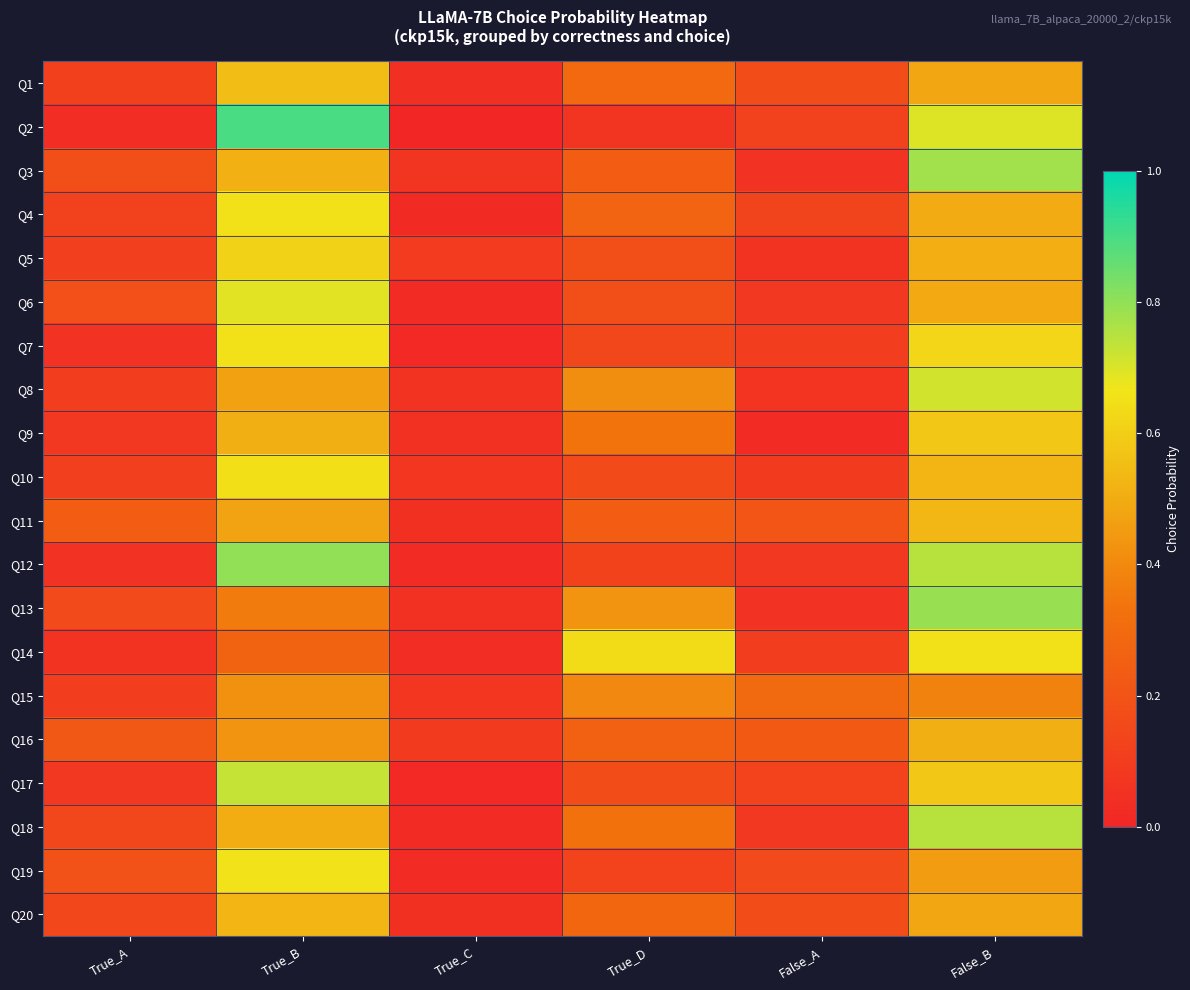

Which series has the largest range (max minus min)?

Q2